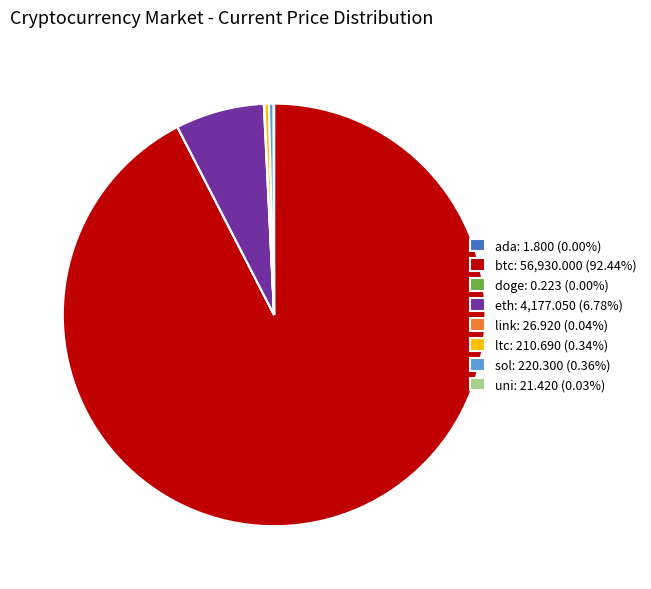

Does any single category account for the majority?

Yes